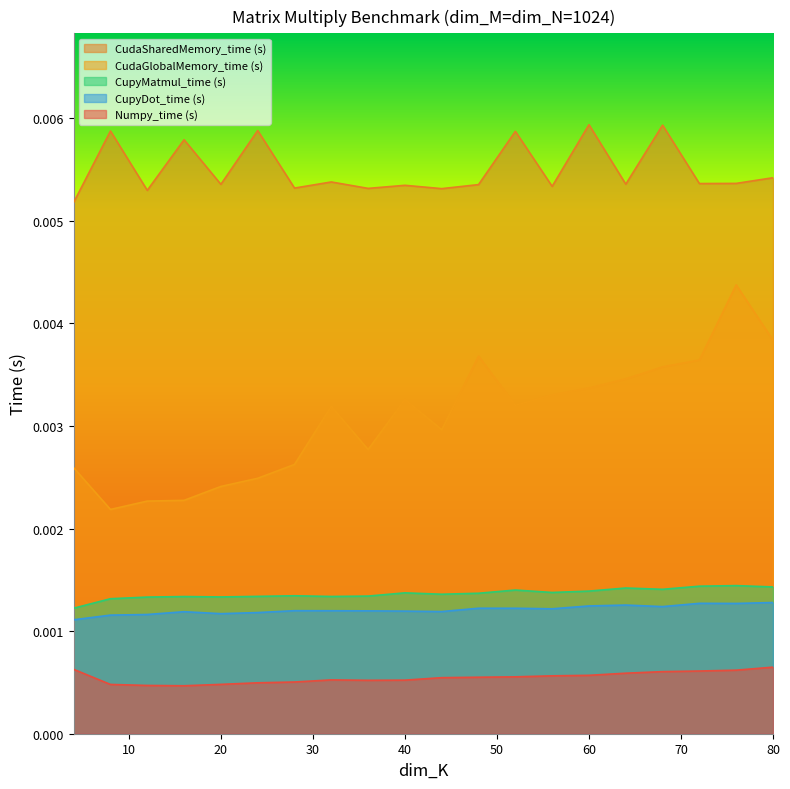

True or false: CudaSharedMemory_time (s) and CudaGlobalMemory_time (s) intersect in this chart.

False